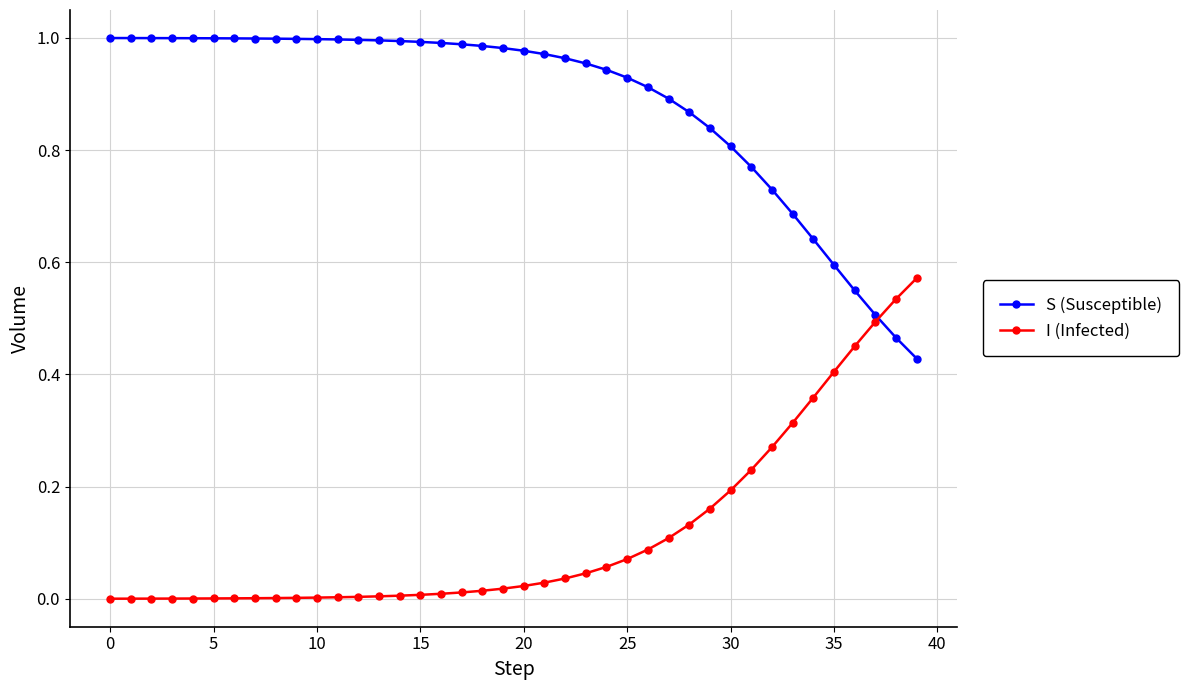

List the series in order of their overall mean, lowest first.

I (Infected), S (Susceptible)